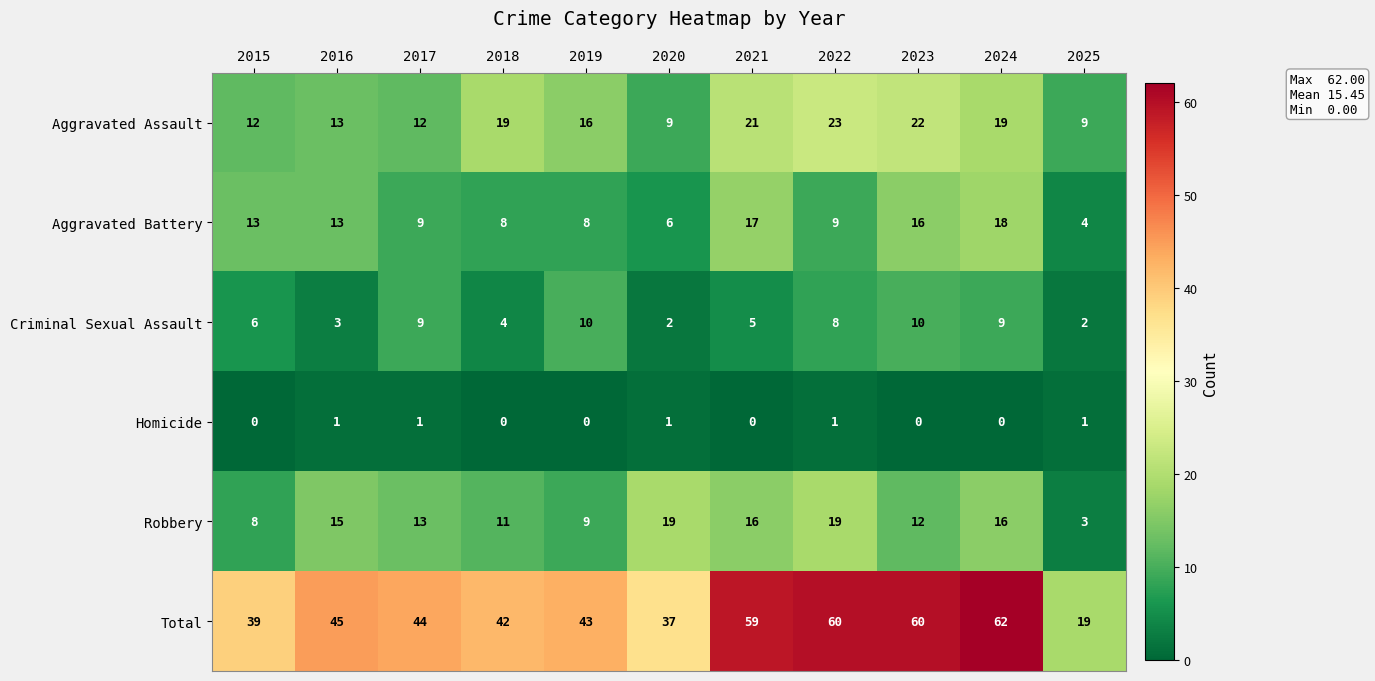

At which label does Aggravated Assault first exceed 16?

2018